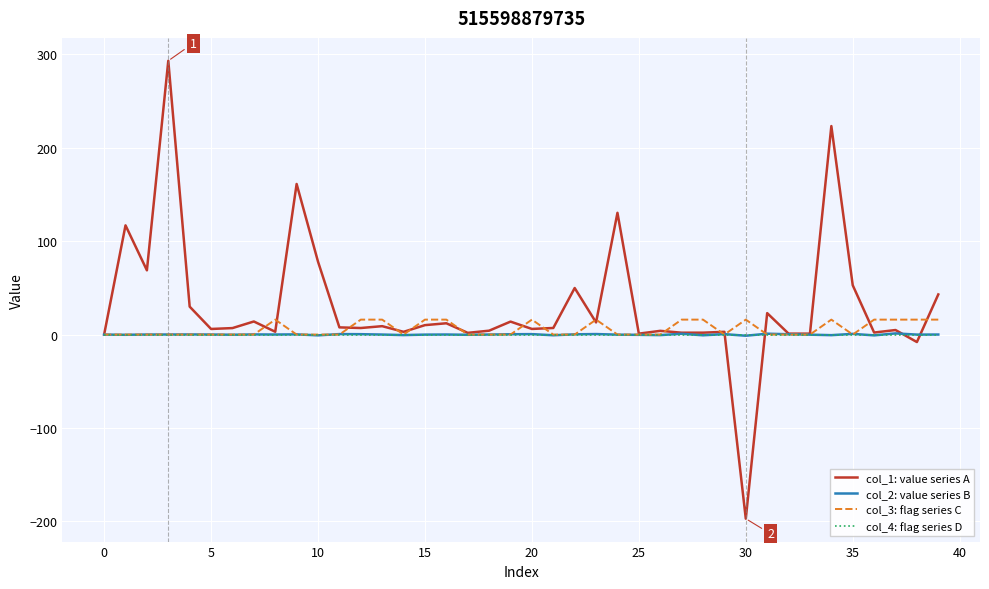

True or false: col_4: flag series D and col_1: value series A cross at least once.

True